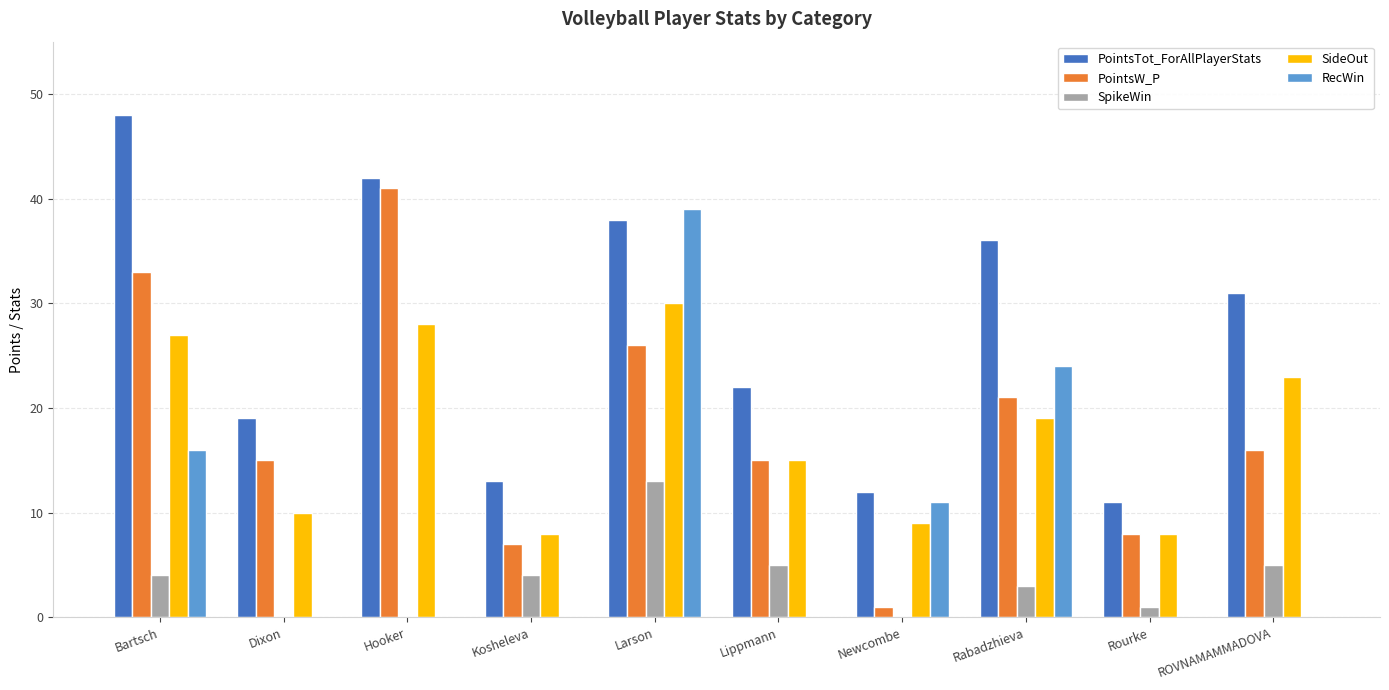

Reading left to right, list all the values displayed in this chart.

PointsTot_ForAllPlayerStats: Bartsch=48	Dixon=19	Hooker=42	Kosheleva=13	Larson=38	Lippmann=22	Newcombe=12	Rabadzhieva=36	Rourke=11	ROVNAMAMMADOVA=31
PointsW_P: Bartsch=33	Dixon=15	Hooker=41	Kosheleva=7	Larson=26	Lippmann=15	Newcombe=1	Rabadzhieva=21	Rourke=8	ROVNAMAMMADOVA=16
SpikeWin: Bartsch=4	Dixon=0	Hooker=0	Kosheleva=4	Larson=13	Lippmann=5	Newcombe=0	Rabadzhieva=3	Rourke=1	ROVNAMAMMADOVA=5
SideOut: Bartsch=27	Dixon=10	Hooker=28	Kosheleva=8	Larson=30	Lippmann=15	Newcombe=9	Rabadzhieva=19	Rourke=8	ROVNAMAMMADOVA=23
RecWin: Bartsch=16	Dixon=0	Hooker=0	Kosheleva=0	Larson=39	Lippmann=0	Newcombe=11	Rabadzhieva=24	Rourke=0	ROVNAMAMMADOVA=0